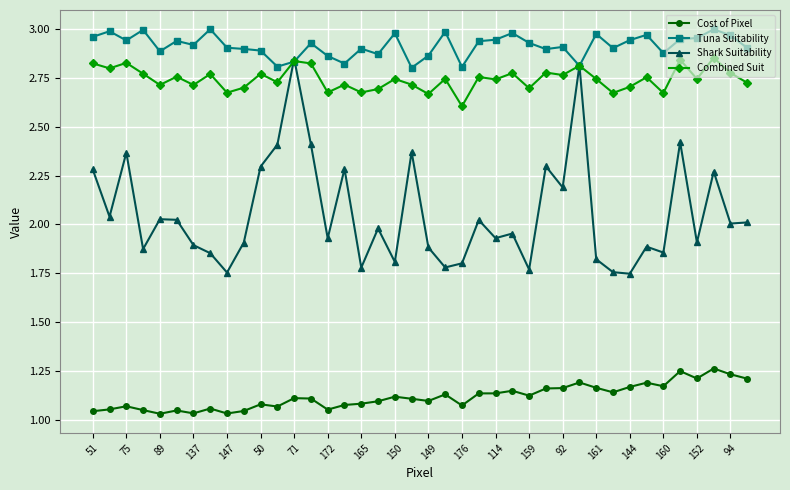

Which series has the widest spread of values?

Shark Suitability